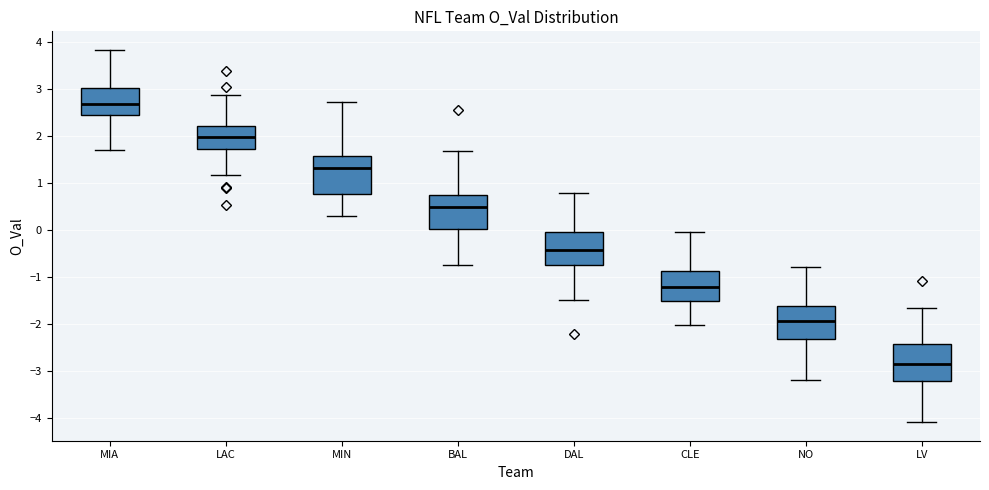

Reading left to right, transcribe this box plot: for each box, give where its median line is, the range the box spans, and where its two whiskers end, as read against the y-axis. The values are not printed on the chart, so give them approximately, as read against the axis.

MIA: median 2.7, box 2.5 to 3.0, whiskers 1.7 to 3.8
LAC: median 2.0, box 1.7 to 2.2, whiskers 1.2 to 2.9
MIN: median 1.3, box 0.8 to 1.6, whiskers 0.3 to 2.7
BAL: median 0.5, box 0.0 to 0.8, whiskers -0.7 to 1.7
DAL: median -0.4, box -0.8 to 0.0, whiskers -1.5 to 0.8
CLE: median -1.2, box -1.5 to -0.9, whiskers -2.0 to 0.0
NO: median -1.9, box -2.3 to -1.6, whiskers -3.2 to -0.8
LV: median -2.8, box -3.2 to -2.4, whiskers -4.1 to -1.6